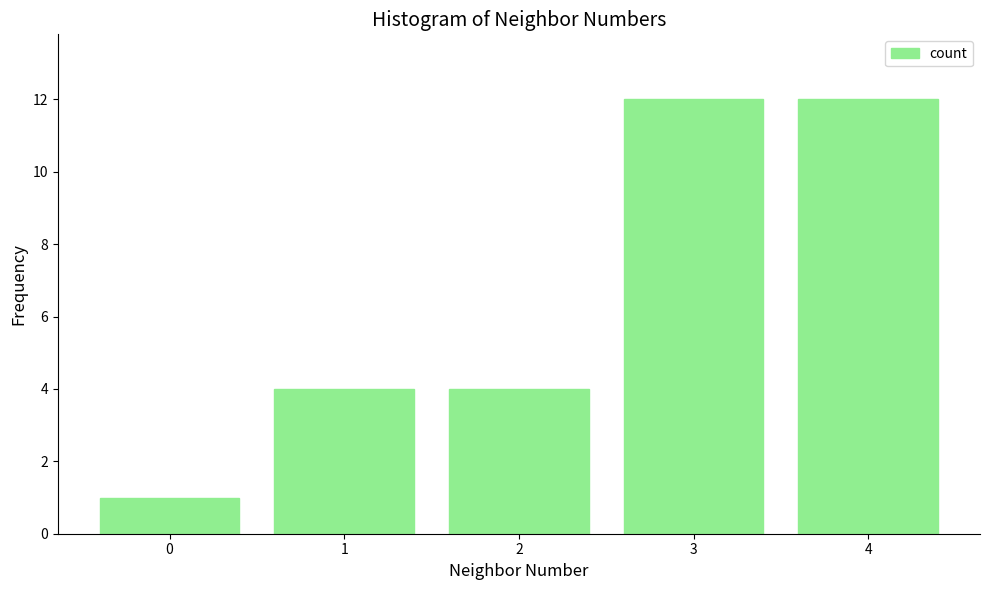

Count the values in the range 4 to 12.

4